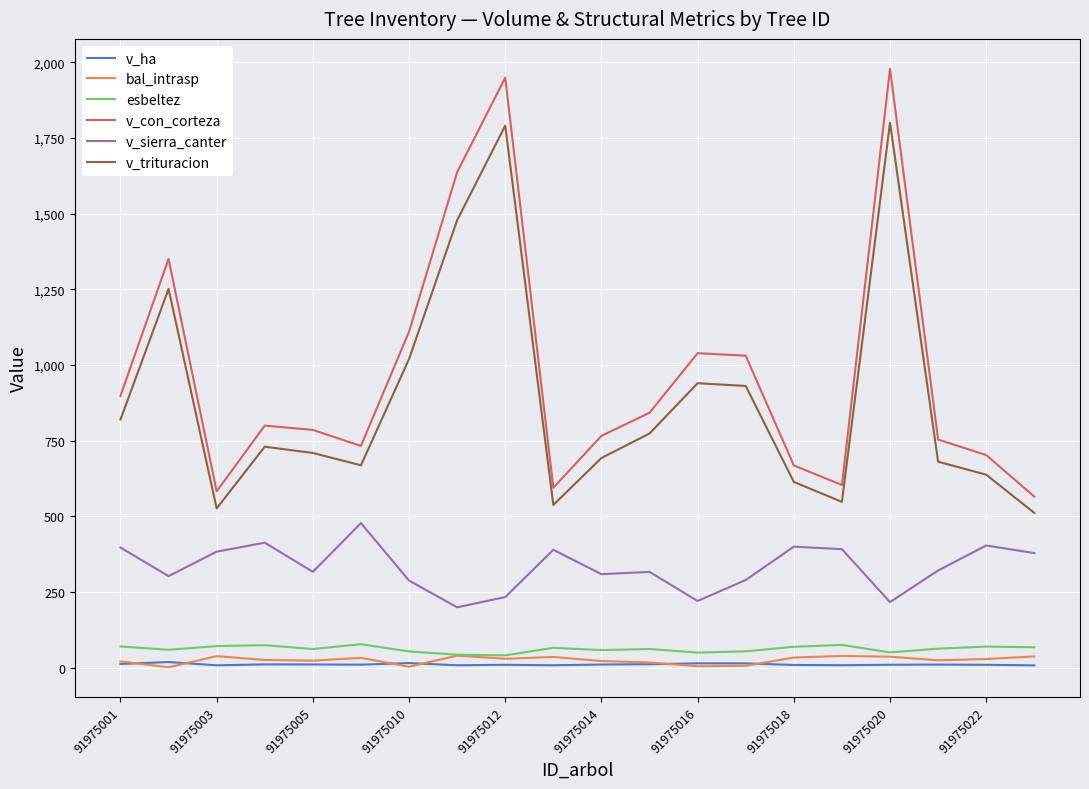

What is the highest value of the v_sierra_canter series?

477.9